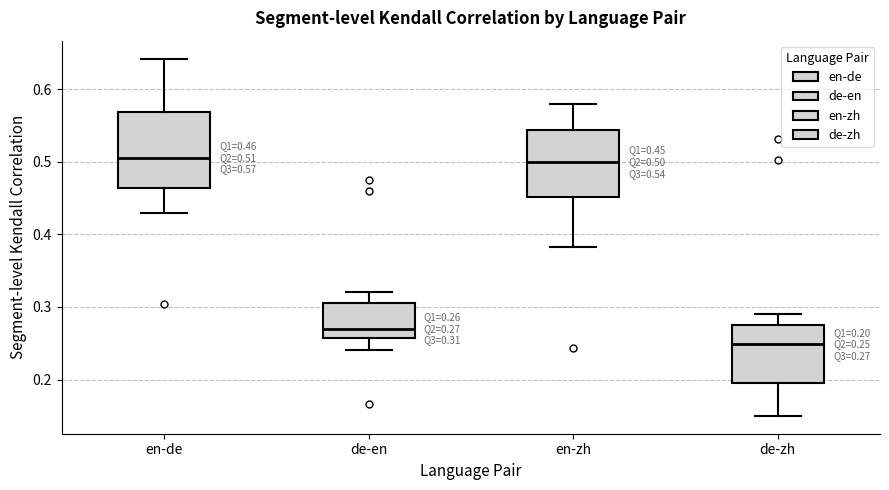

Which box is the tallest, from its lower edge to its upper edge?

en-de